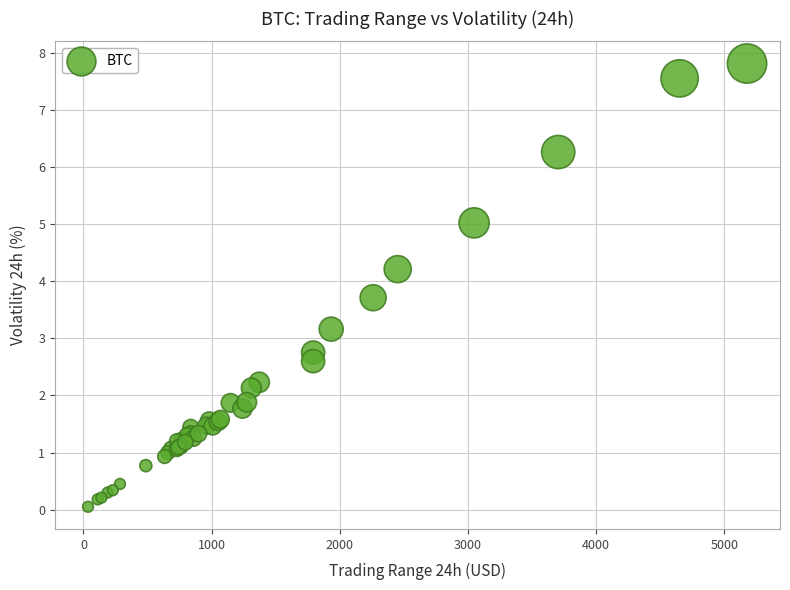

What Y value in the scatter plot is closest to 3?

3.2